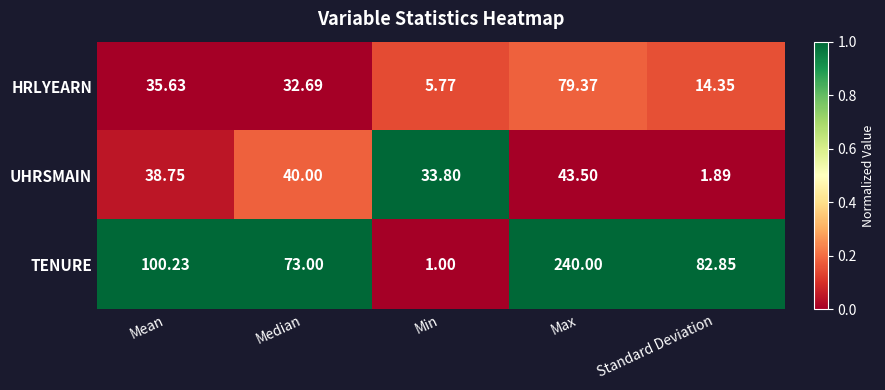

What is the maximum value shown in the chart?

240.0